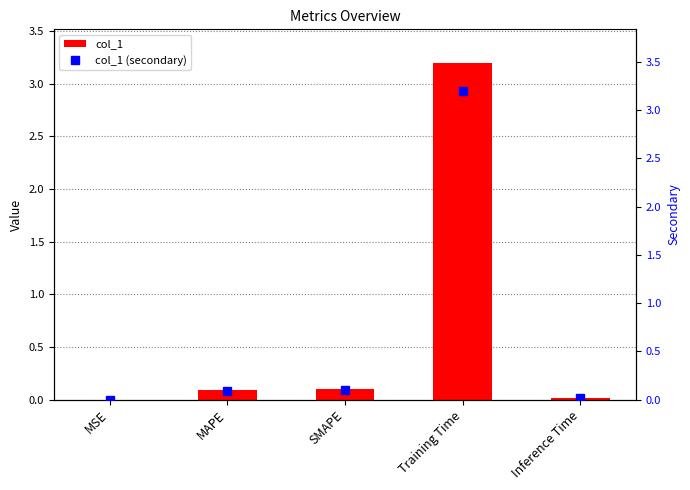

Which label corresponds to the smallest value in the chart?

MSE